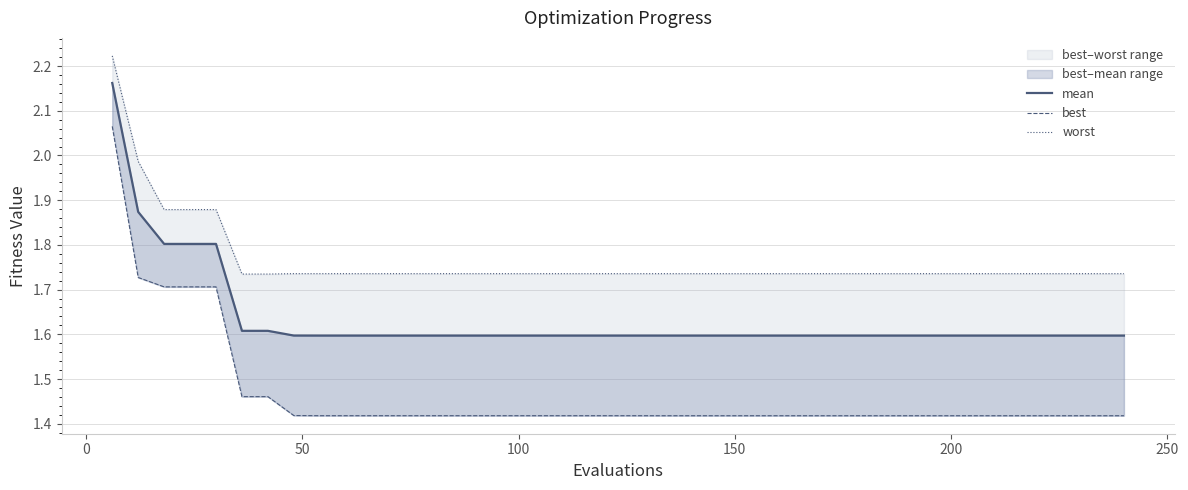

List the series in order of their overall mean, highest first.

worst, mean, best